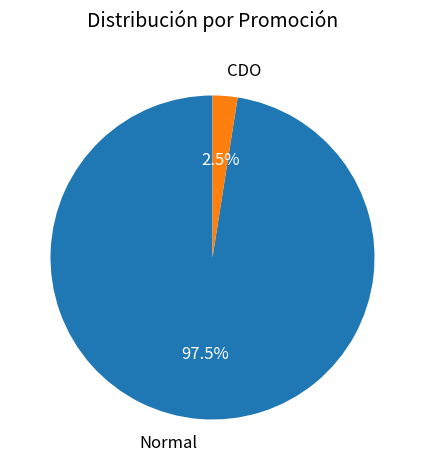

Rank the categories by value from highest to lowest.

Normal, CDO